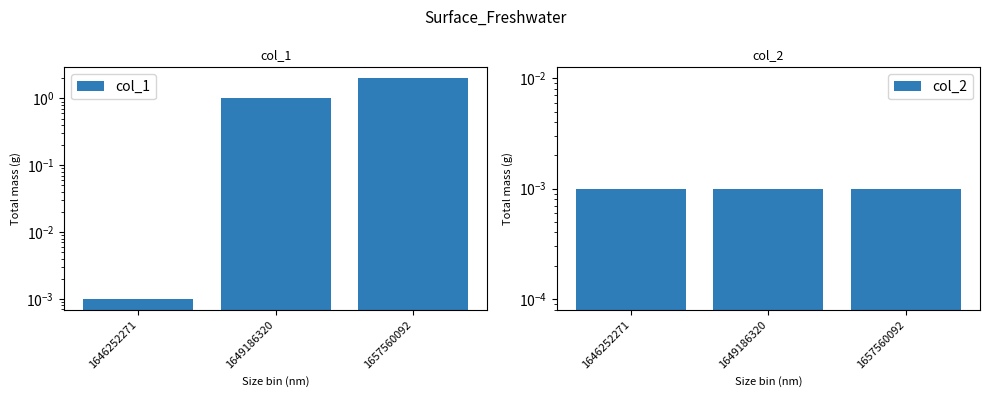

Between 1646252271 and 1649186320, which is larger?

1649186320